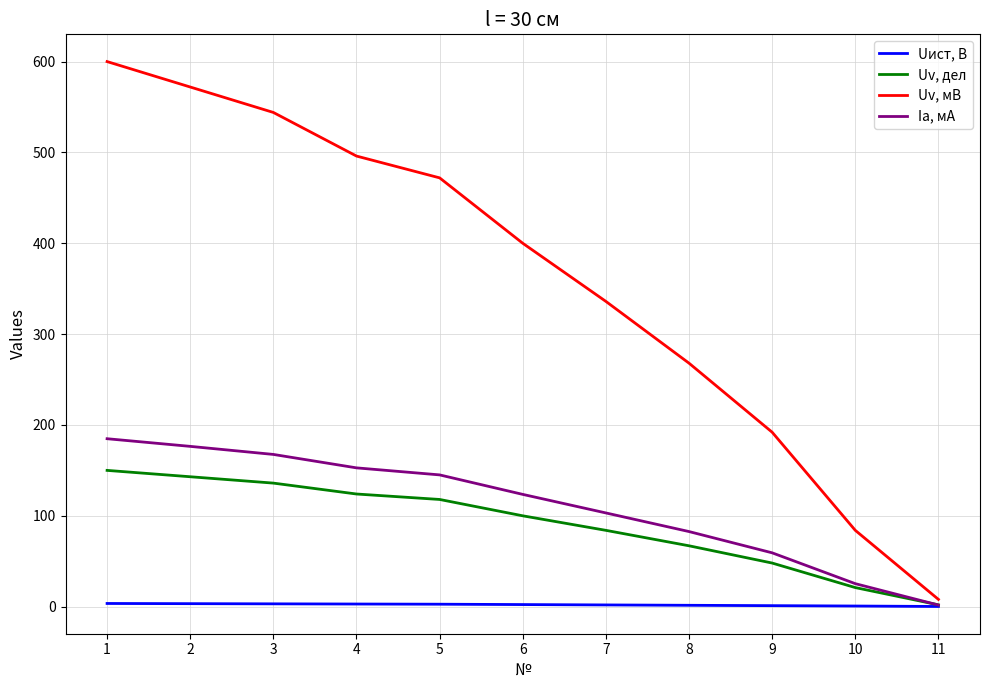

At 6, list the series in order from largest to smallest.

Uv, мВ, Ia, мА, Uv, дел, Uист, В